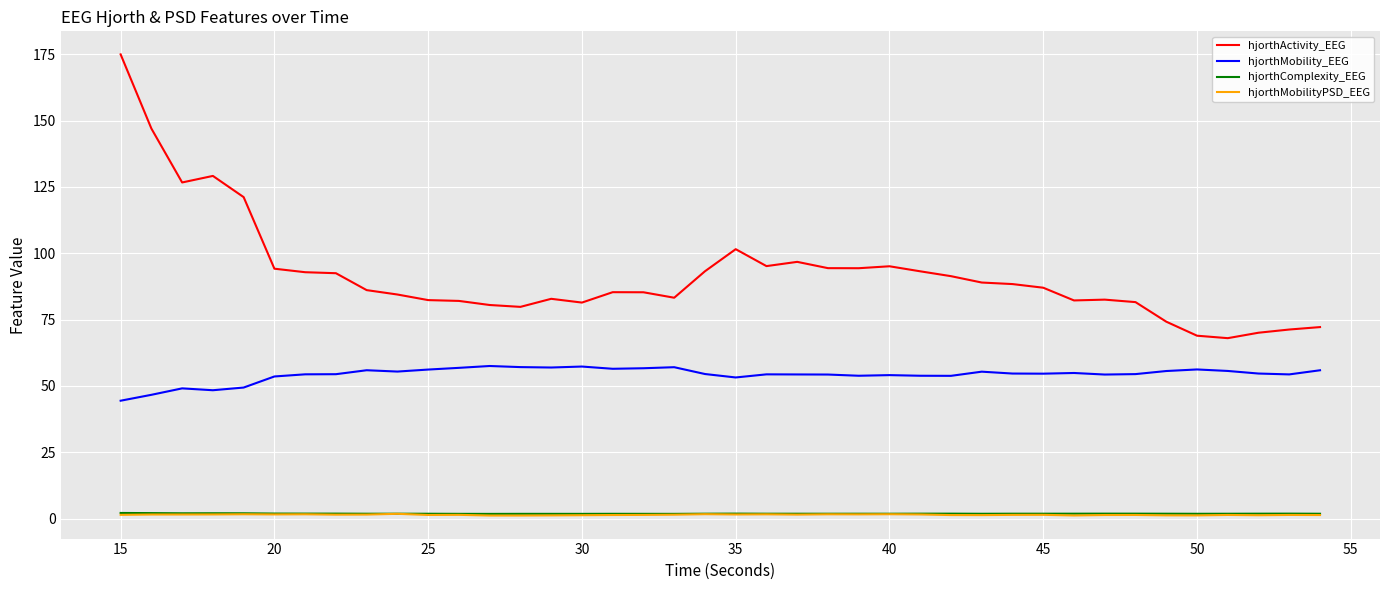

Which series has the largest range (max minus min)?

hjorthActivity_EEG